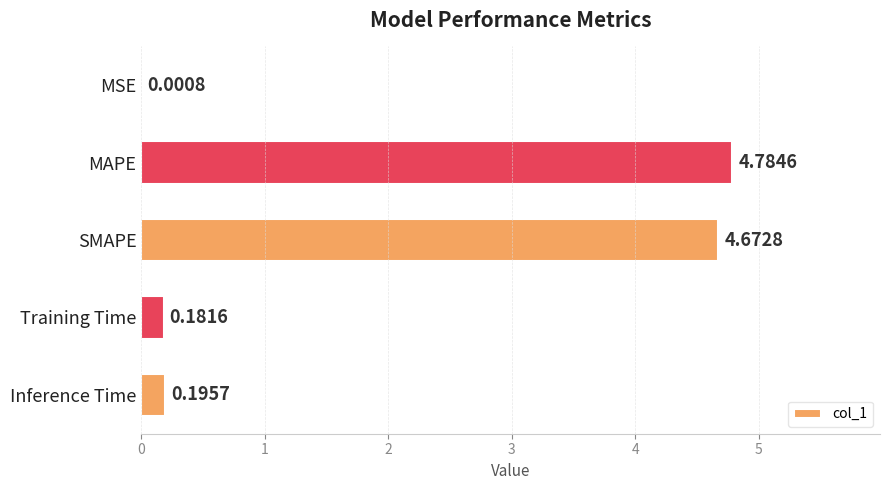

Between SMAPE and MAPE, which is larger?

MAPE